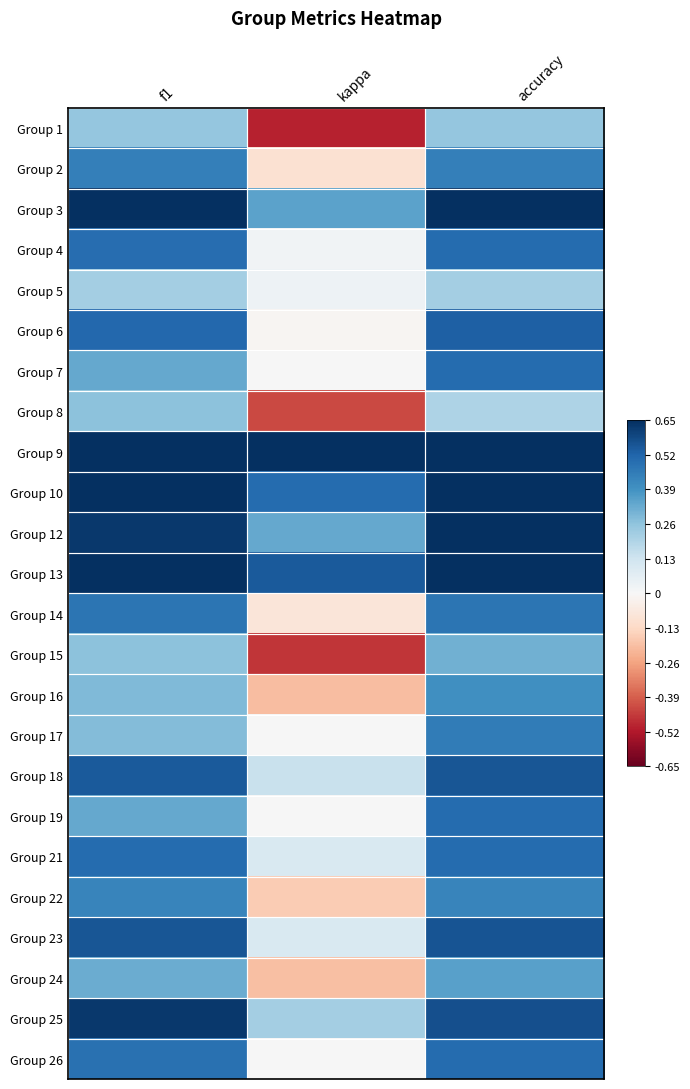

Which category has the lowest value across all series?

kappa